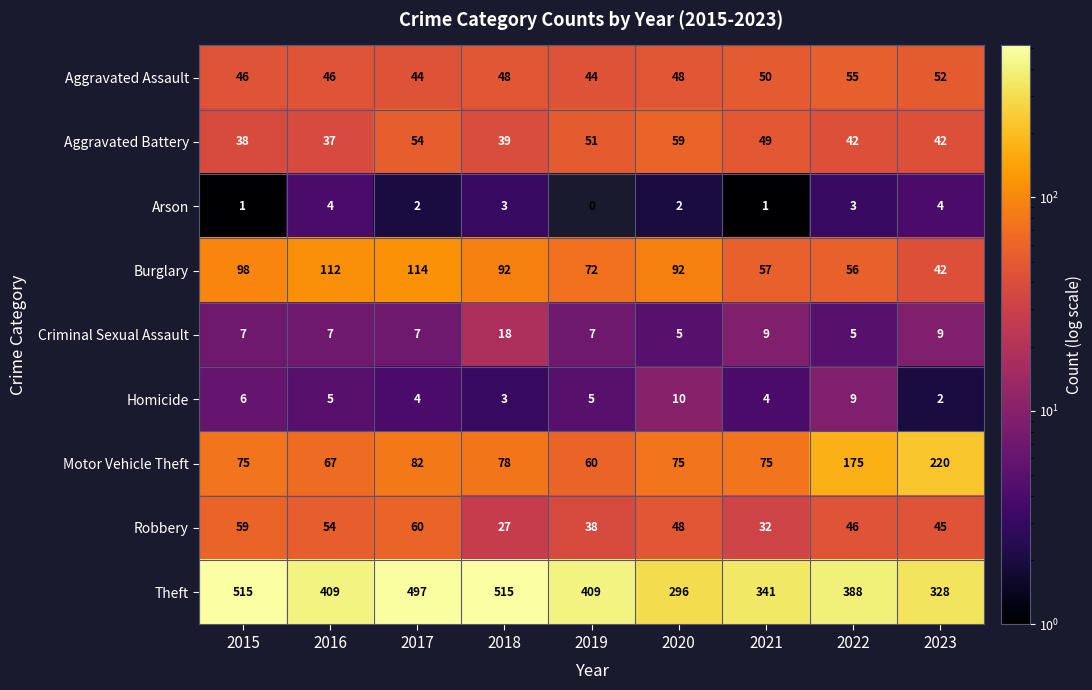

Is it true that Criminal Sexual Assault equals 3 at 2017?

False